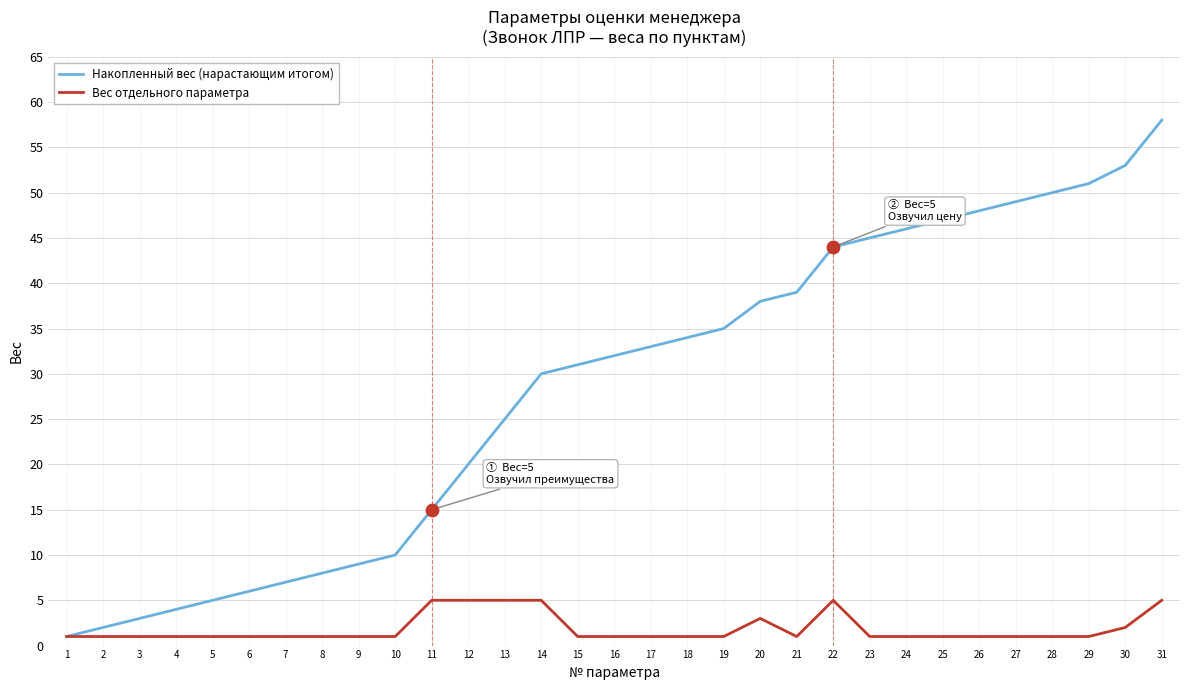

Which series has the largest total across all categories?

Накопленный вес (нарастающим итогом)